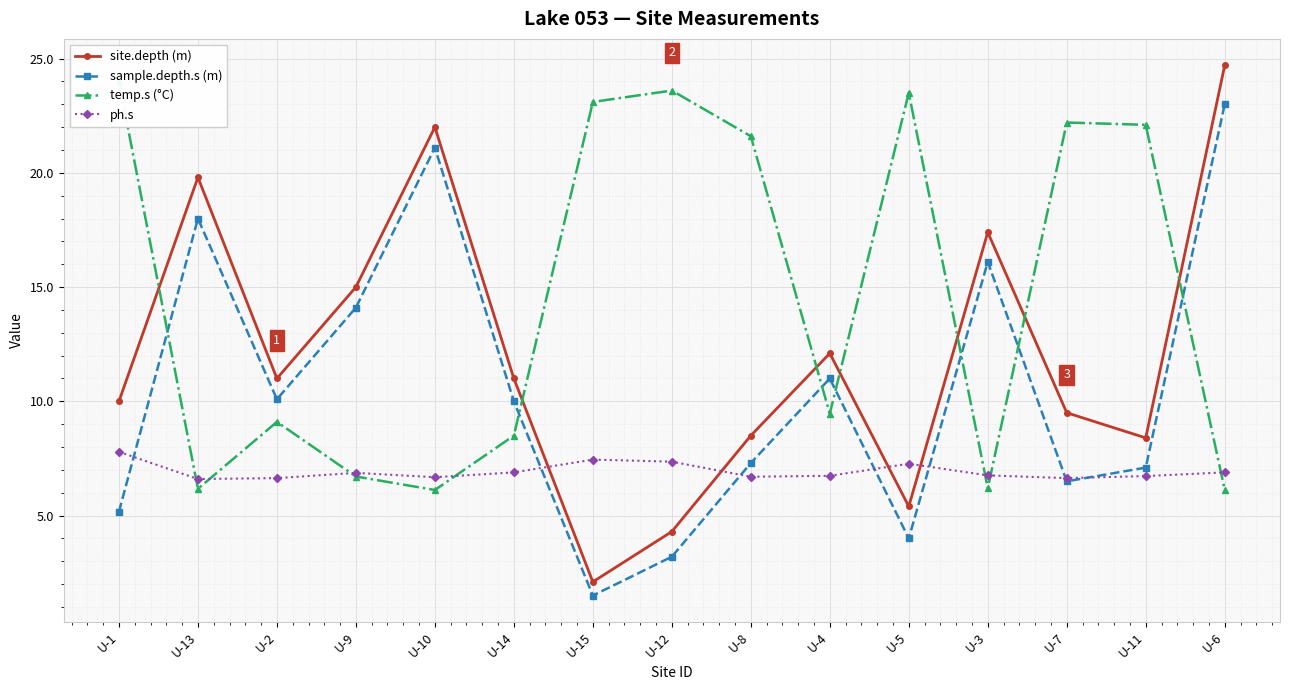

List the series in order of their peak value, lowest first.

ph.s, sample.depth.s (m), temp.s (°C), site.depth (m)